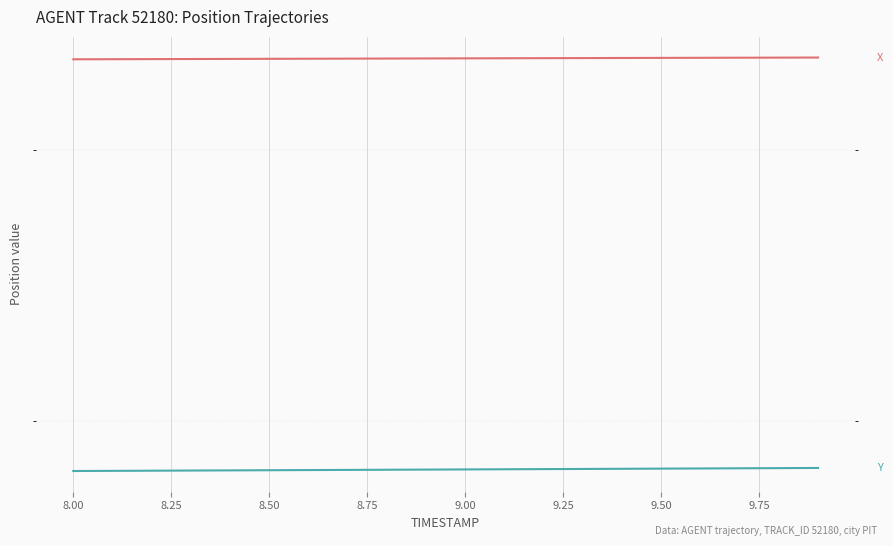

Rank the series at 8.00 from lowest to highest value.

Y, X